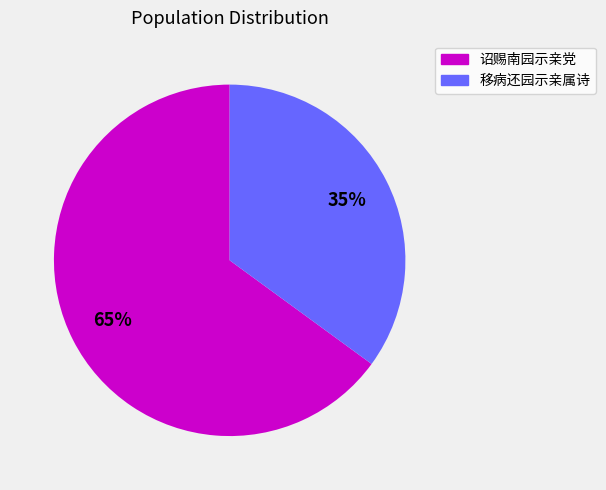

Is it true that 诏赐南园示亲党 is 26% of the pie?

False